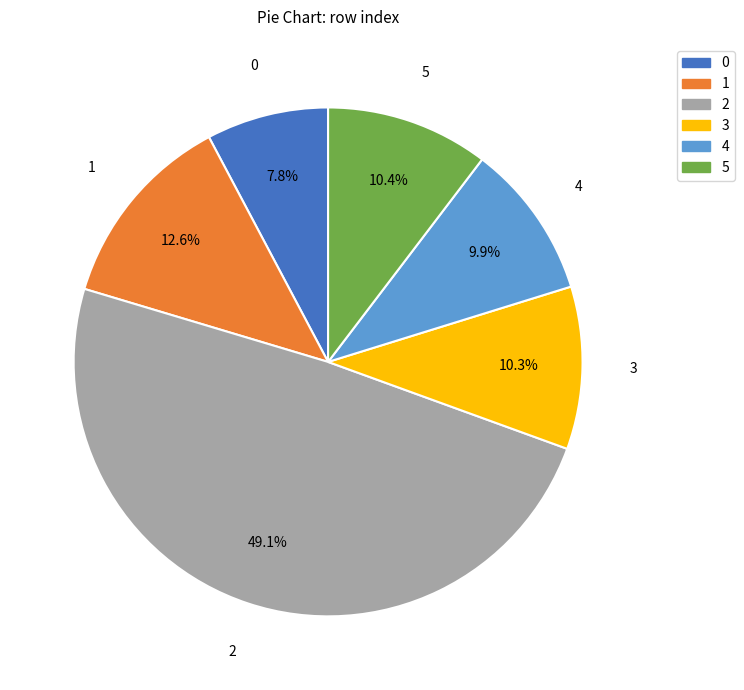

To the nearest percent, what percentage of the pie is 2?

49%